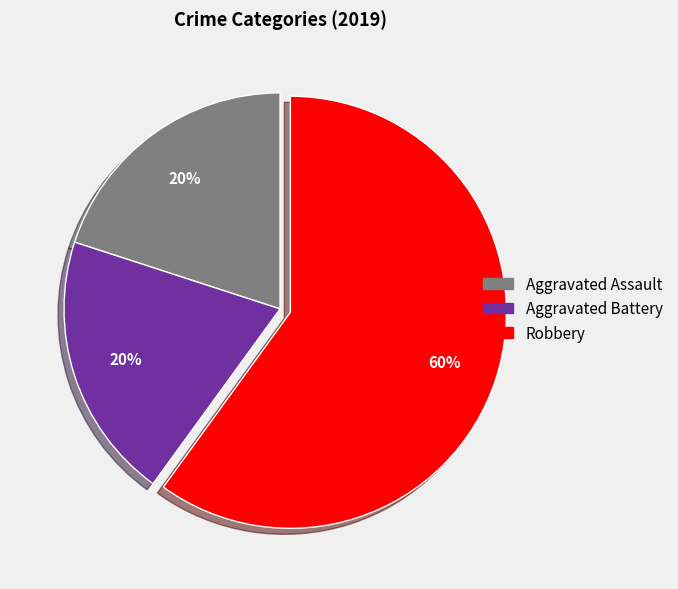

Is the sum of Robbery and Aggravated Assault greater than half?

Yes